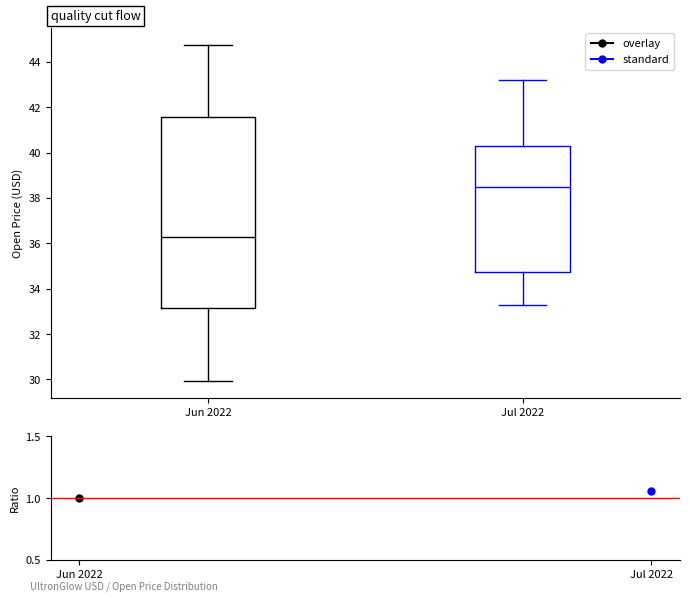

Which box is the tallest, from its lower edge to its upper edge?

Jun 2022